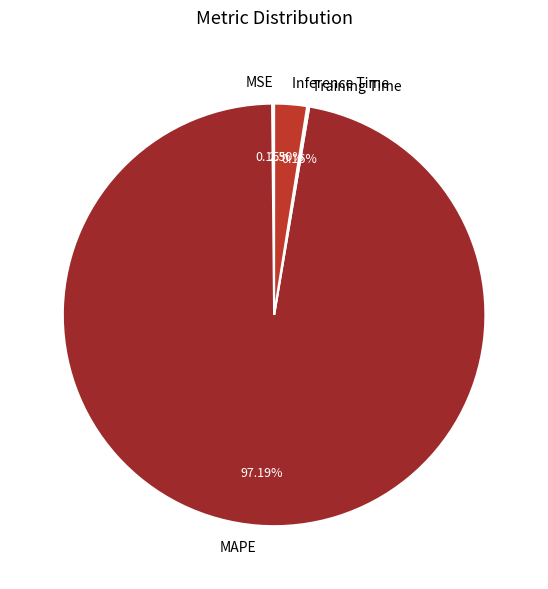

Between MAPE and Inference Time, which is larger?

MAPE